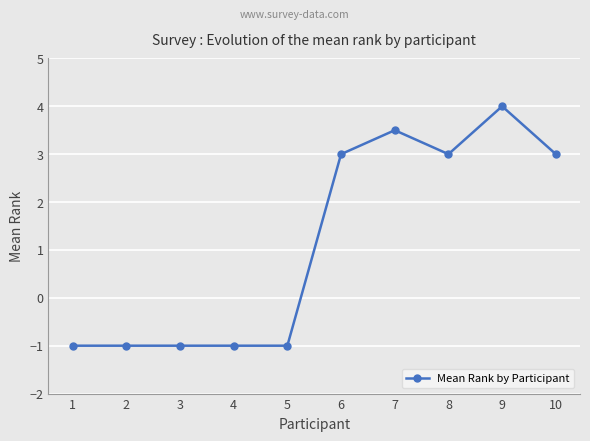

Read the value at 1.

-1.0